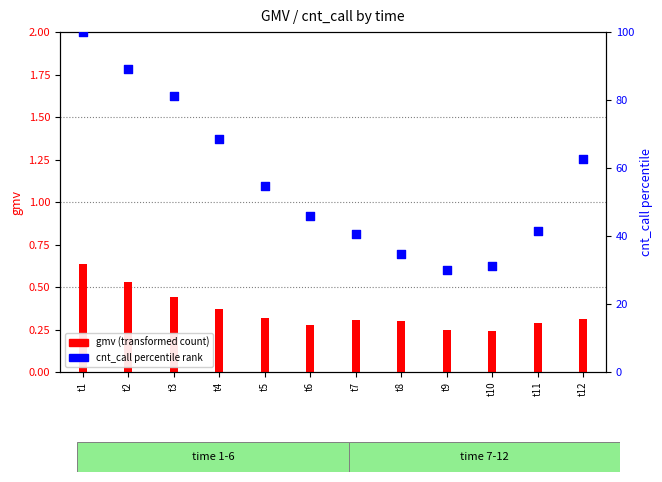

Which series has the largest total across all categories?

cnt_call (percentile rank)